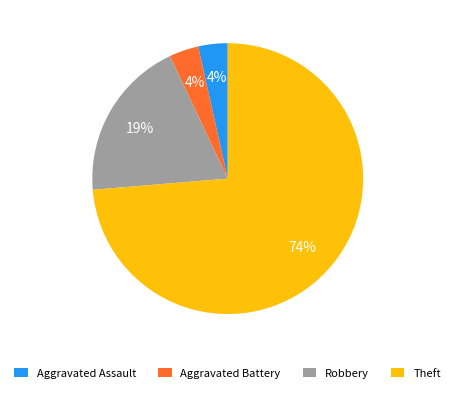

To the nearest percent, what portion does Robbery represent?

19%